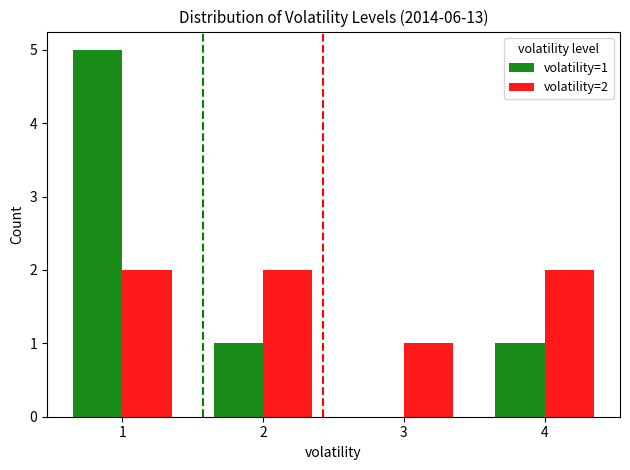

The volatility=1 series shows 5 at 1. True or false?

True